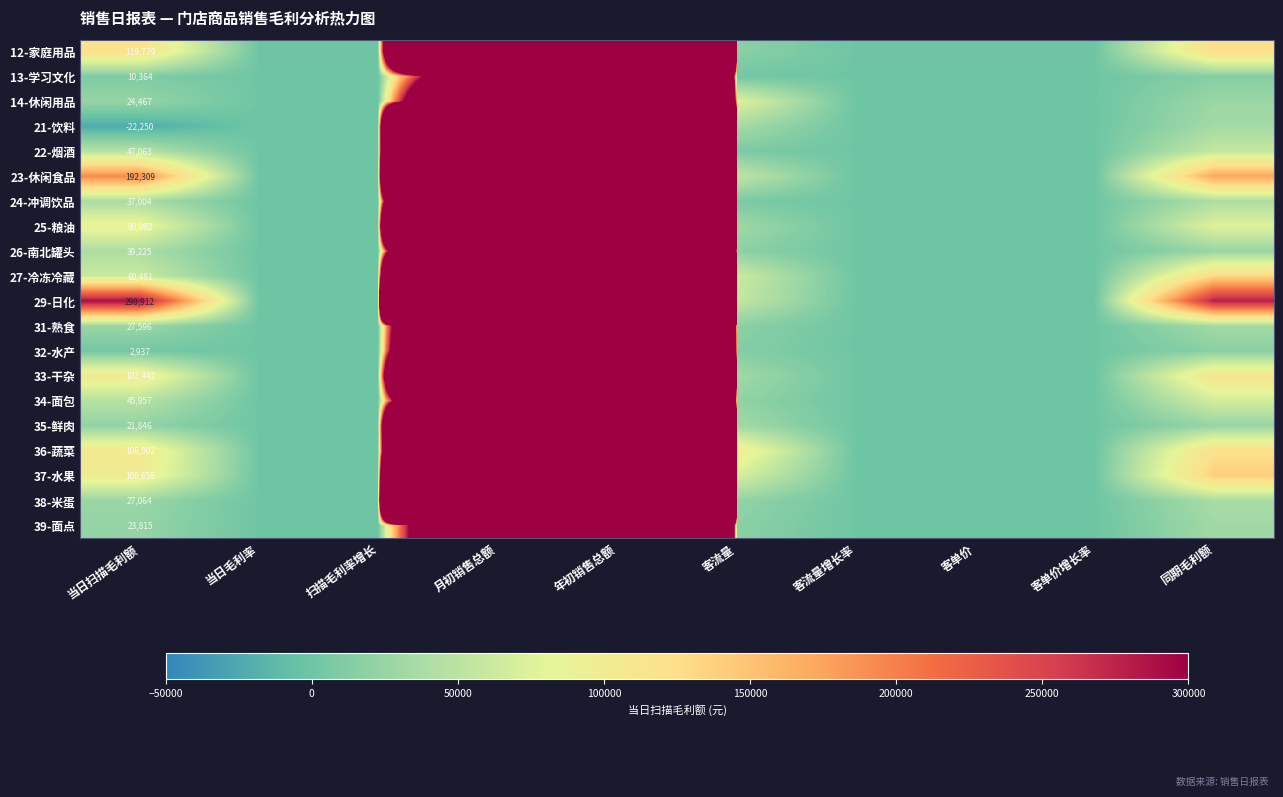

What value does the 38-米蛋 series have at 客流量增长率?

-10.4